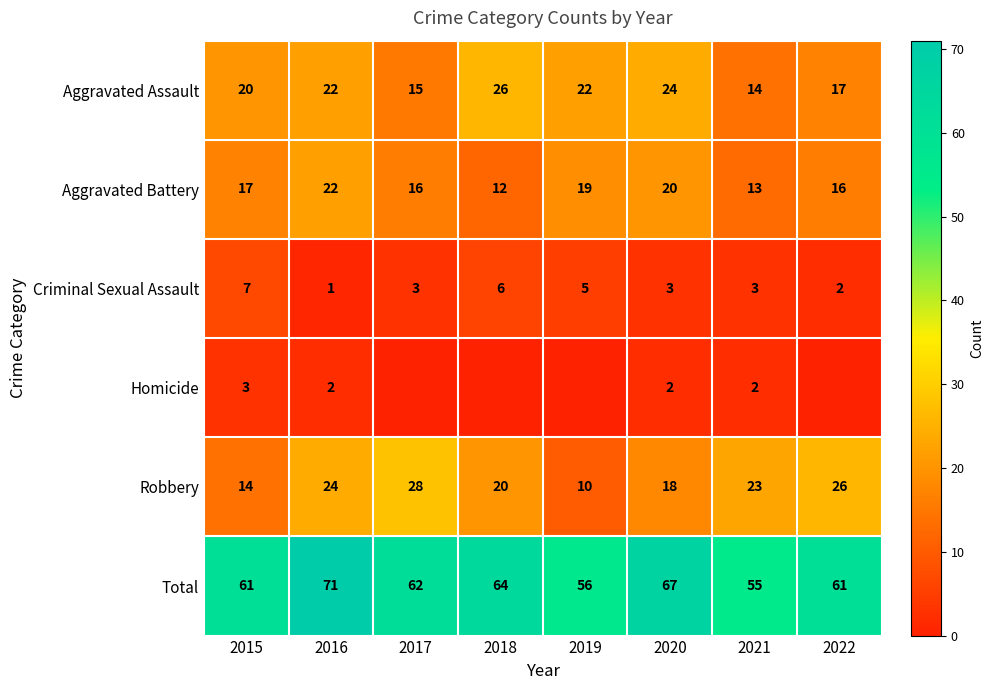

List the labels in order of Robbery value, smallest first.

2019, 2015, 2020, 2018, 2021, 2016, 2022, 2017